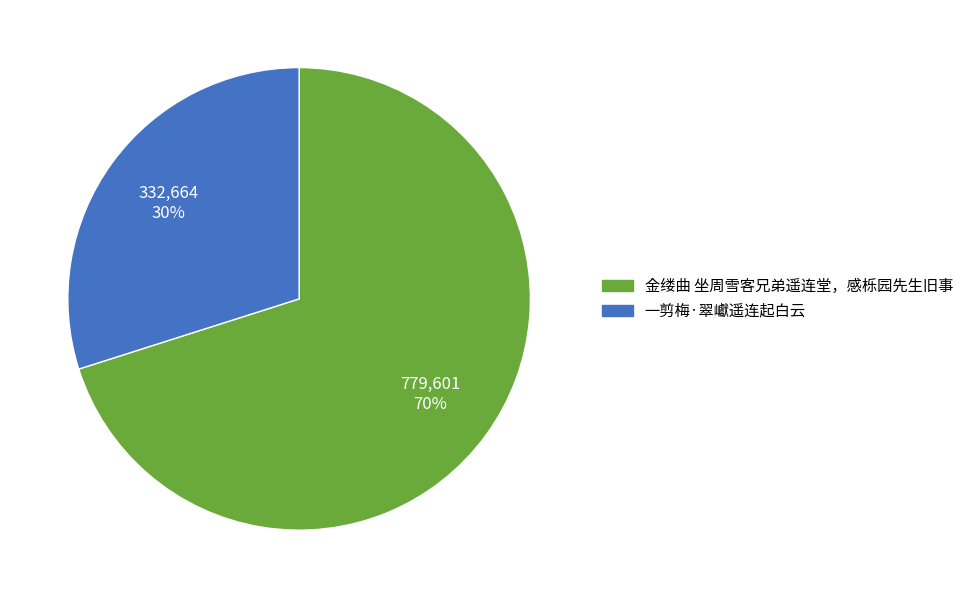

To the nearest percent, what is the difference between the 金缕曲 坐周雪客兄弟遥连堂，感栎园先生旧事 and 一剪梅·翠巘遥连起白云 slice percentages?

40%